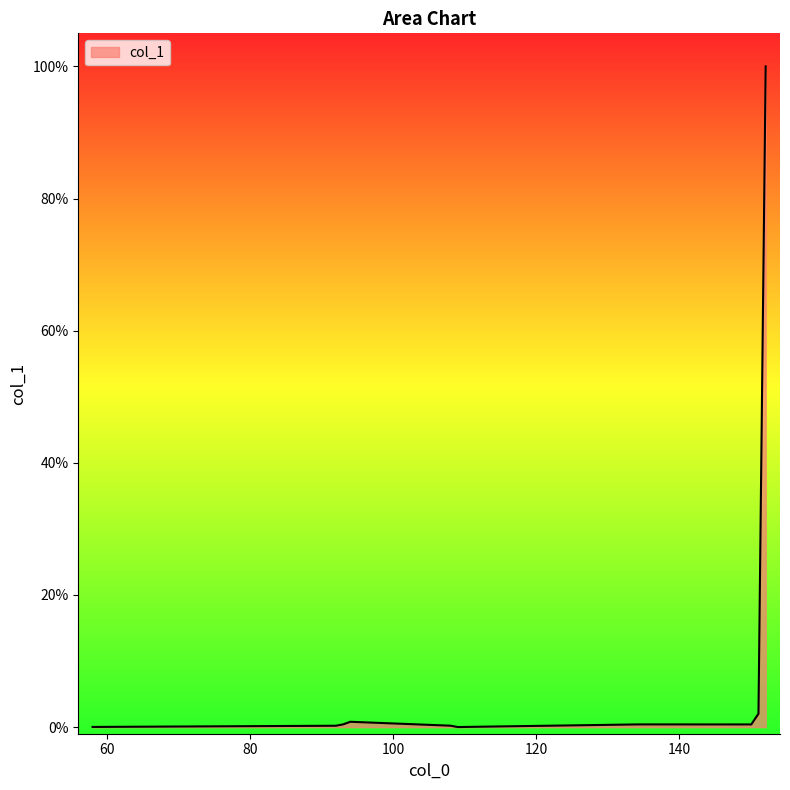

What is the maximum value shown in the chart?

100.0